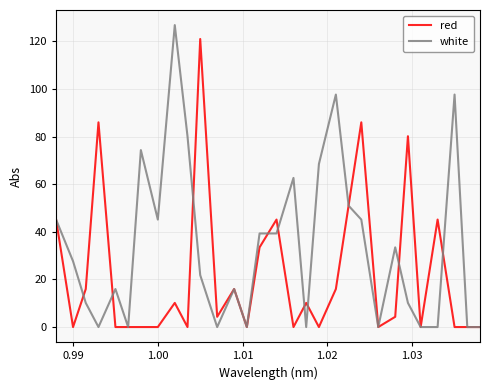

Which series has the largest range (max minus min)?

white